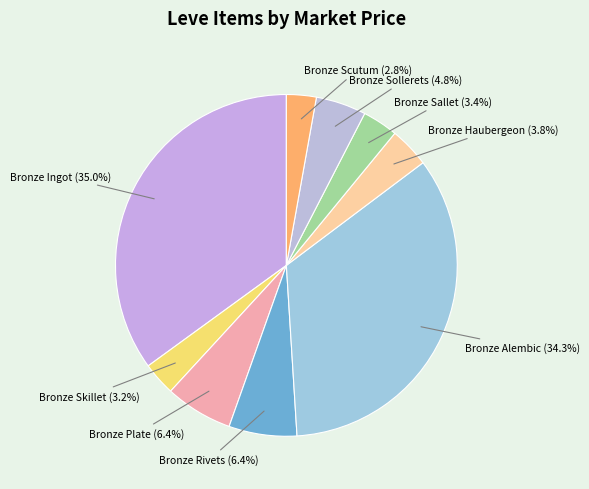

Is there any slice that represents more than half of the pie?

No